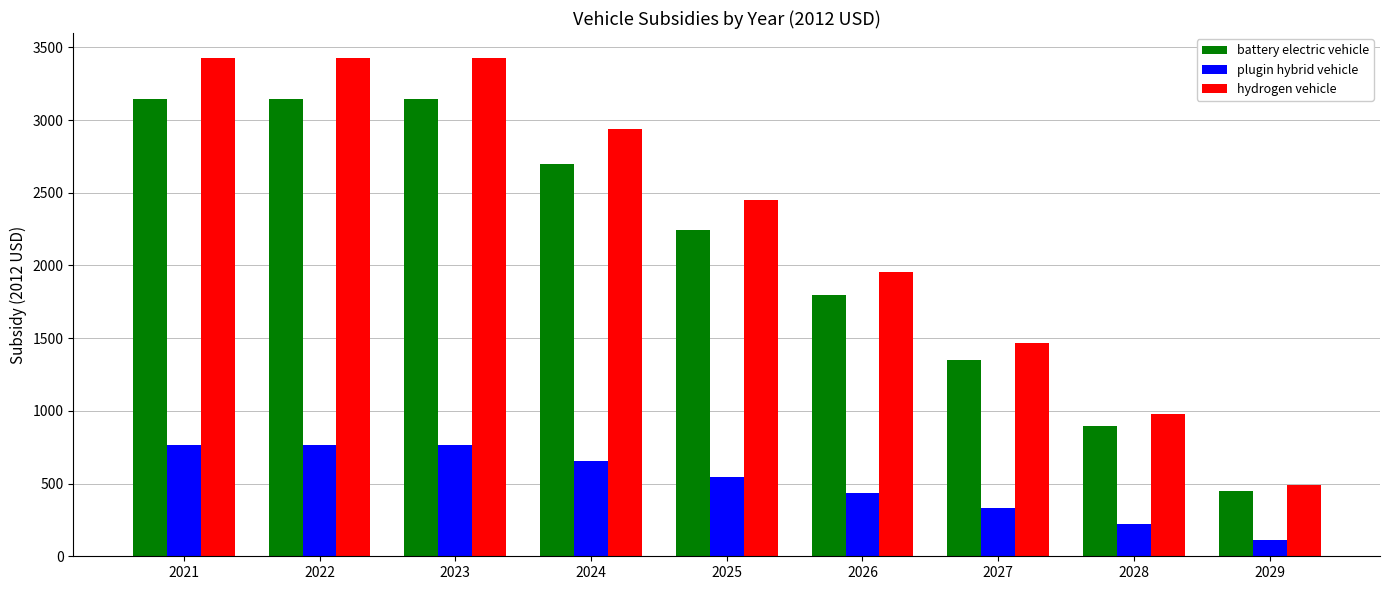

What is the value of the plugin hybrid vehicle bar at the 8th from the left?

219.1